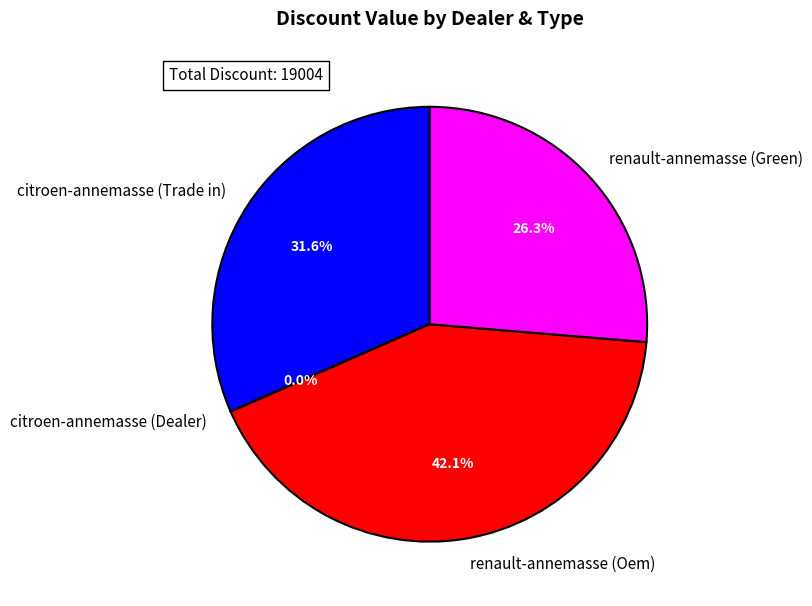

What percentage do renault-annemasse (Oem) and citroen-annemasse (Trade in) together represent?

73.7%